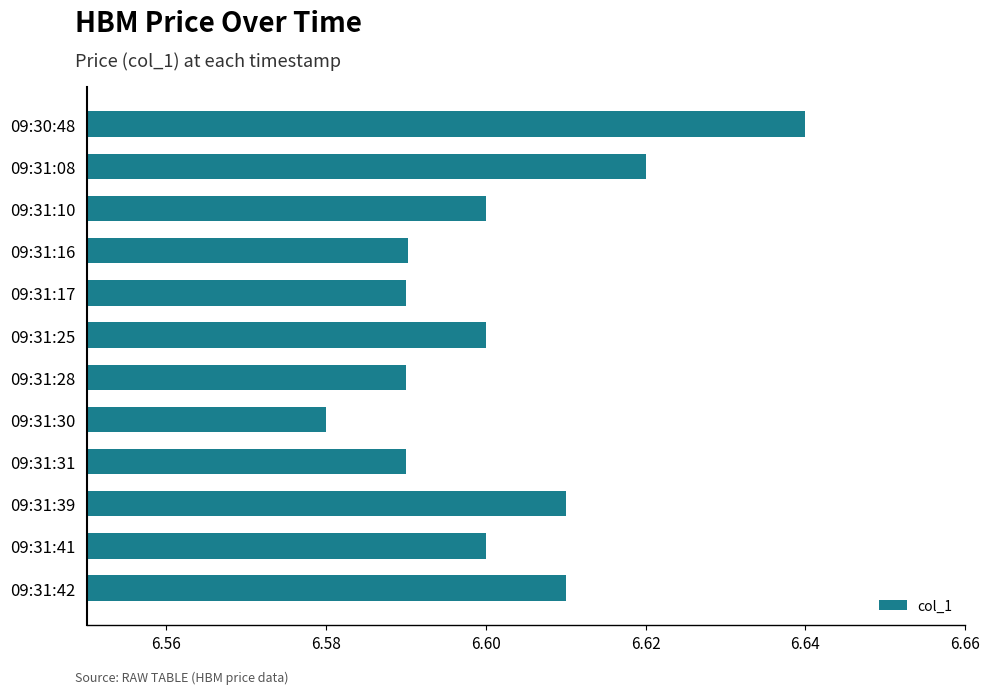

At which category does the chart reach its peak across all series?

09:30:48